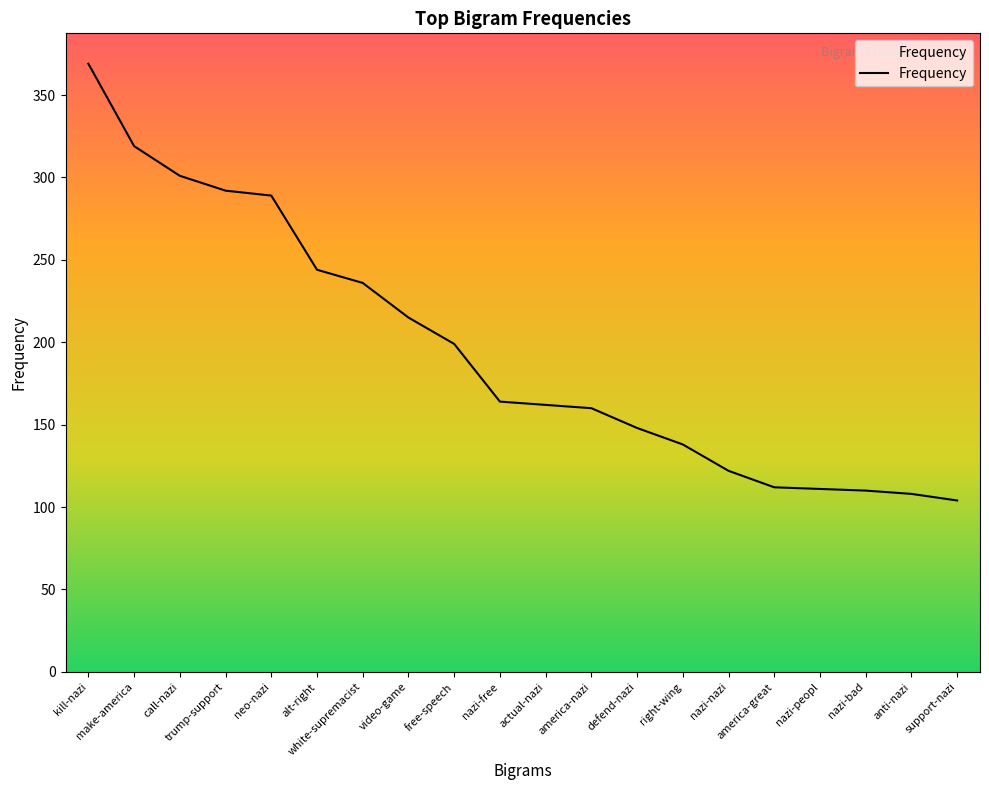

What is the smallest value displayed?

104